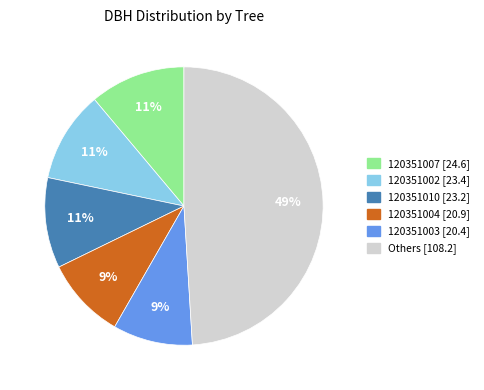

To the nearest percent, what is the difference between the largest and smallest slice percentages?

40%